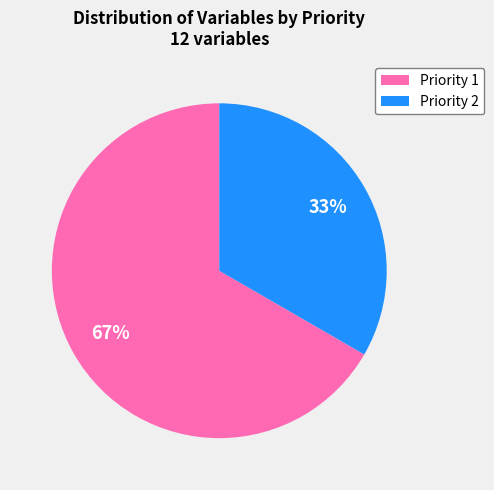

Is the sum of Priority 2 and Priority 1 greater than half?

Yes